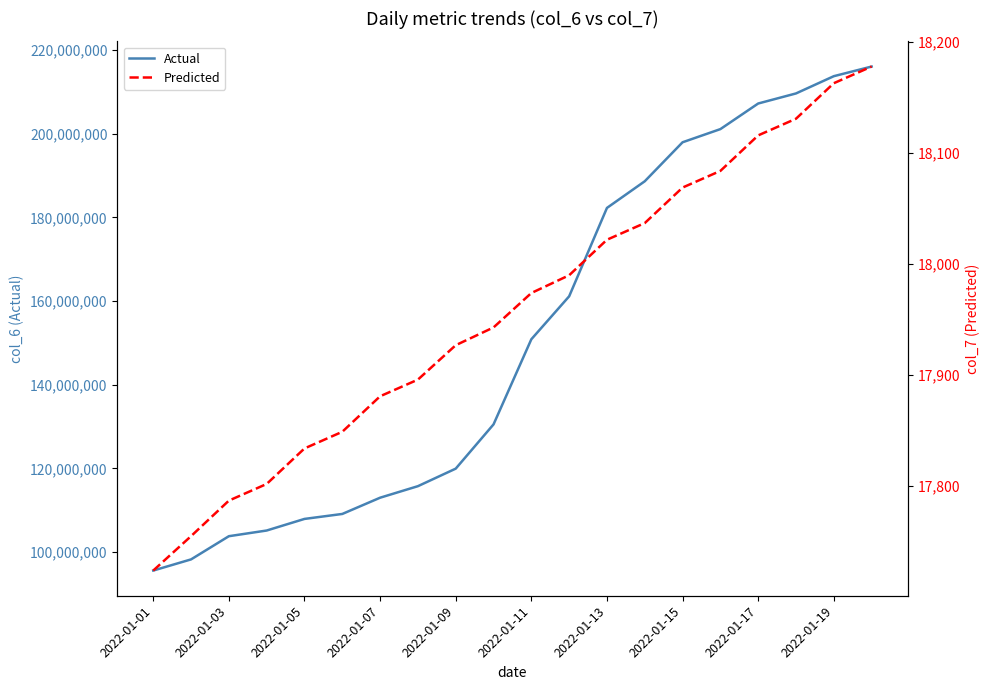

Which label corresponds to the smallest value in the chart?

2022-01-01